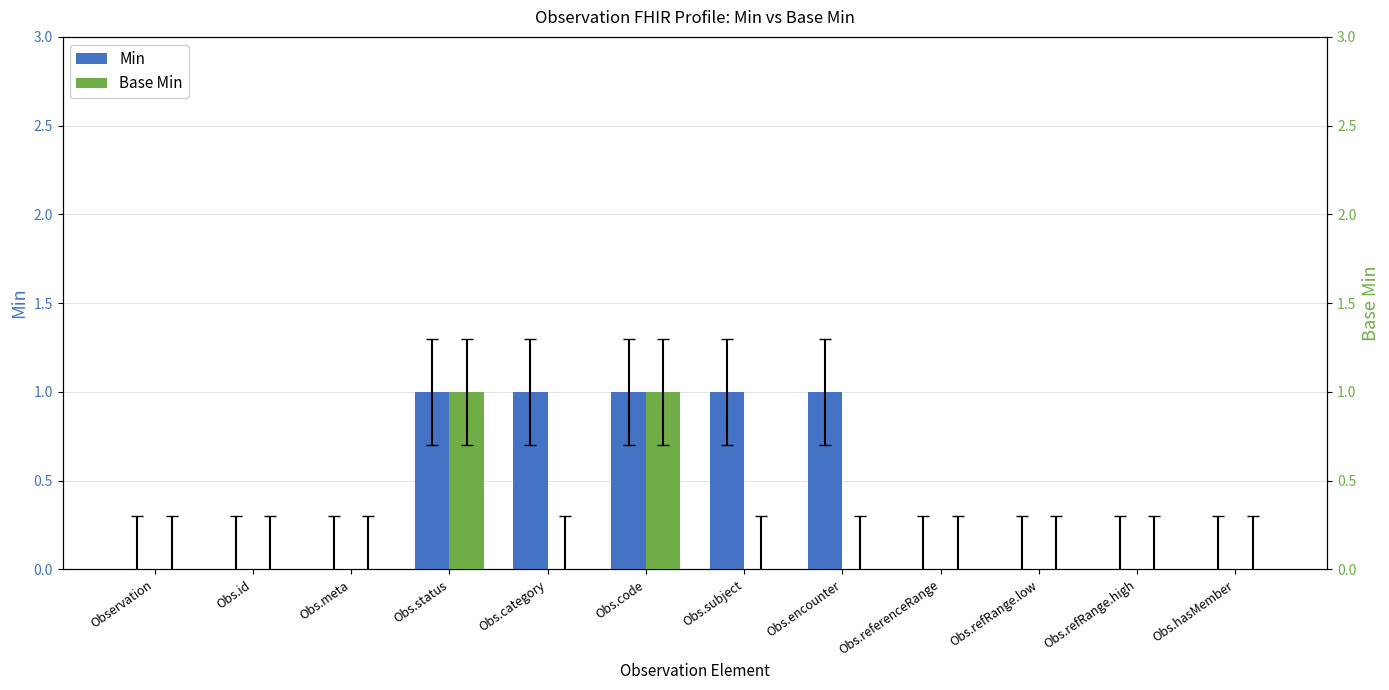

How many bars are there in each group?

2